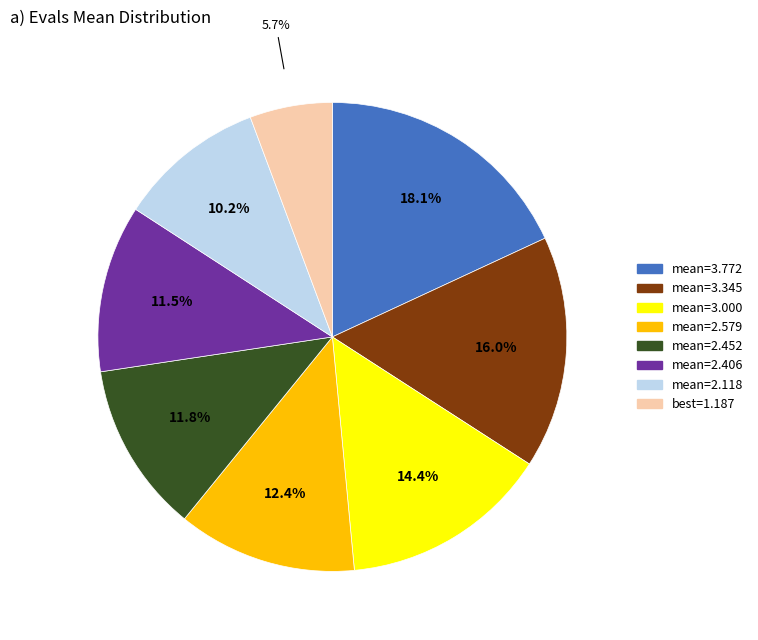

Is there any slice that represents more than half of the pie?

No